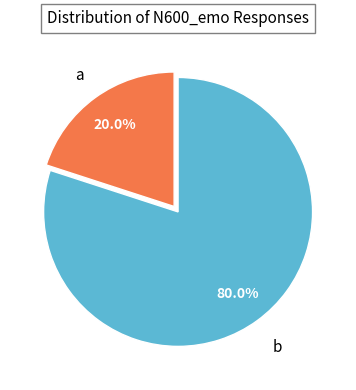

Does any single category account for the majority?

Yes